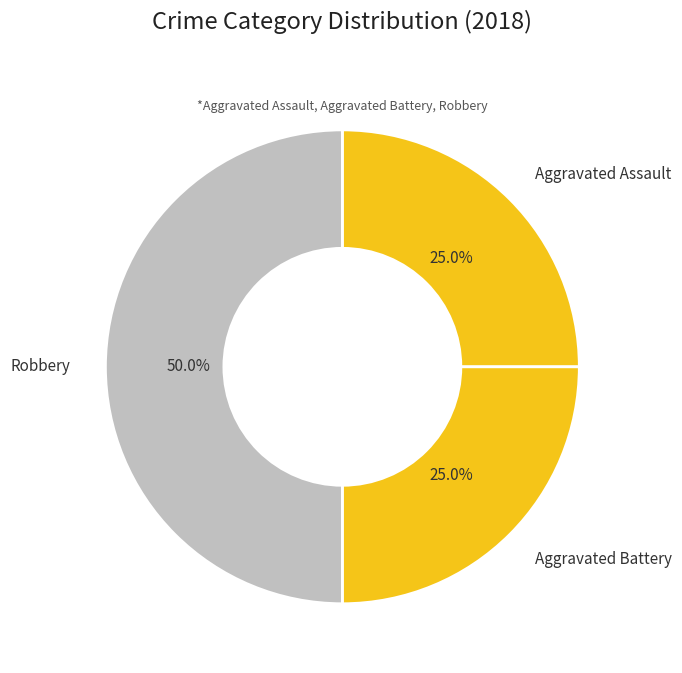

The Robbery slice represents 50% of the pie. True or false?

True